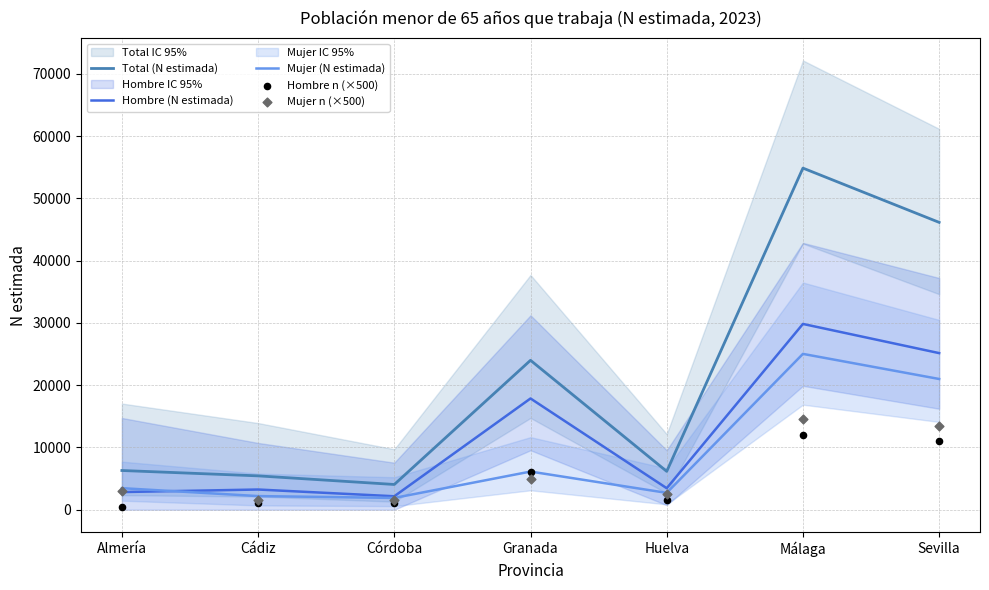

Is the value of Mujer n (×500) at Málaga greater than the value of Mujer (N estimada) at Almería?

Yes